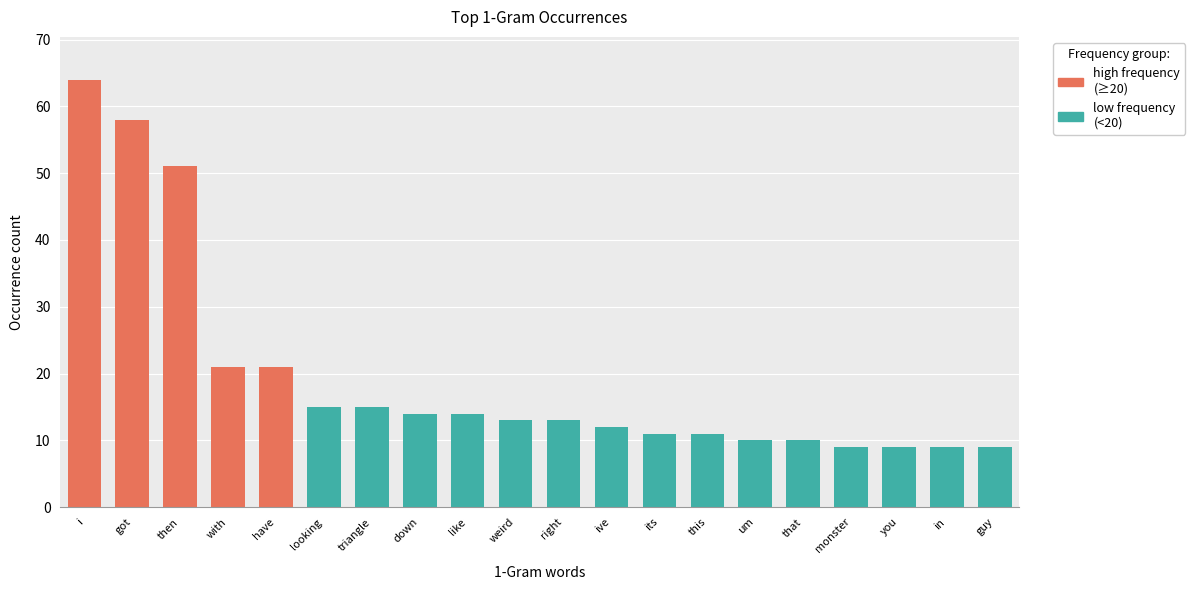

What position from the left is its?

13